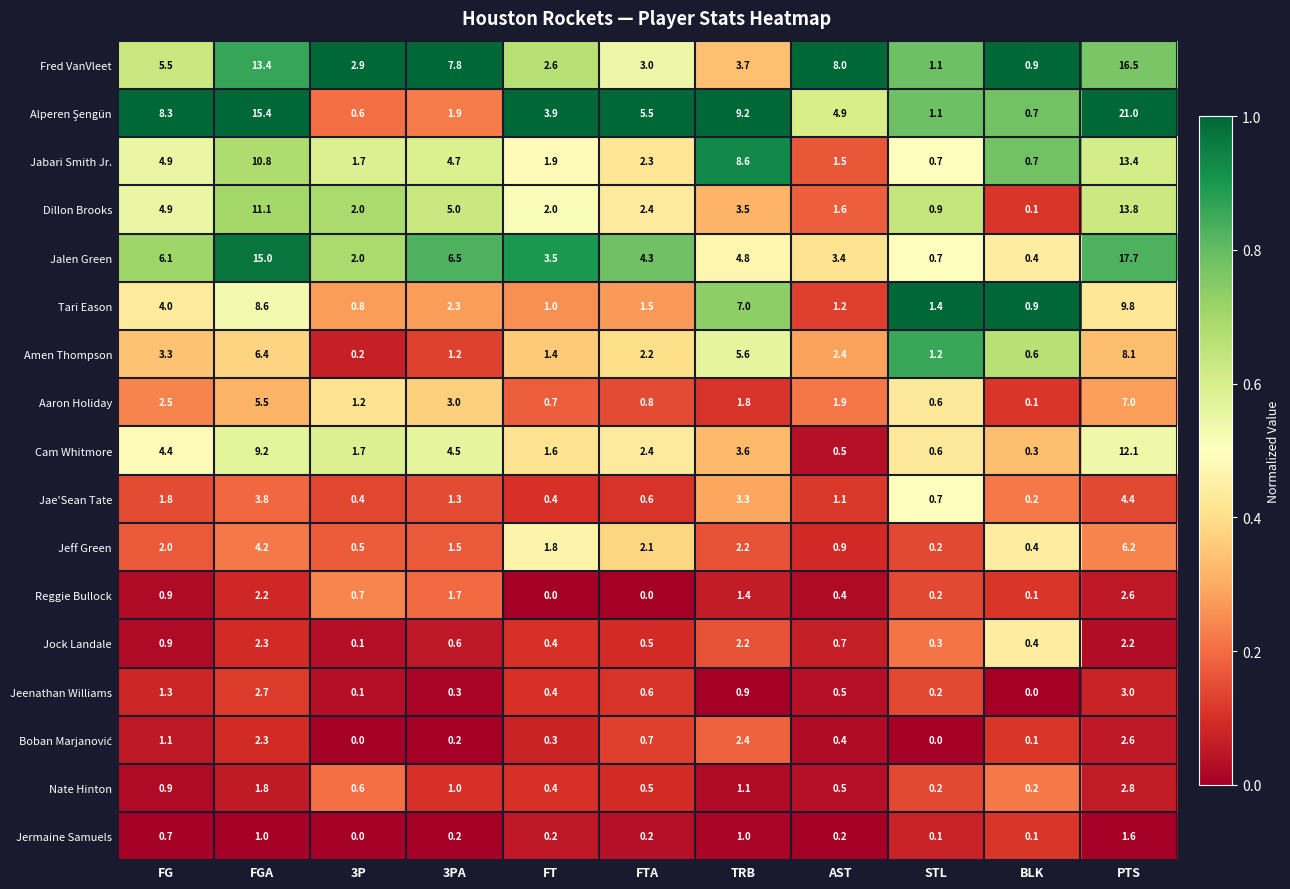

What is the sum of all Jalen Green values?

64.4